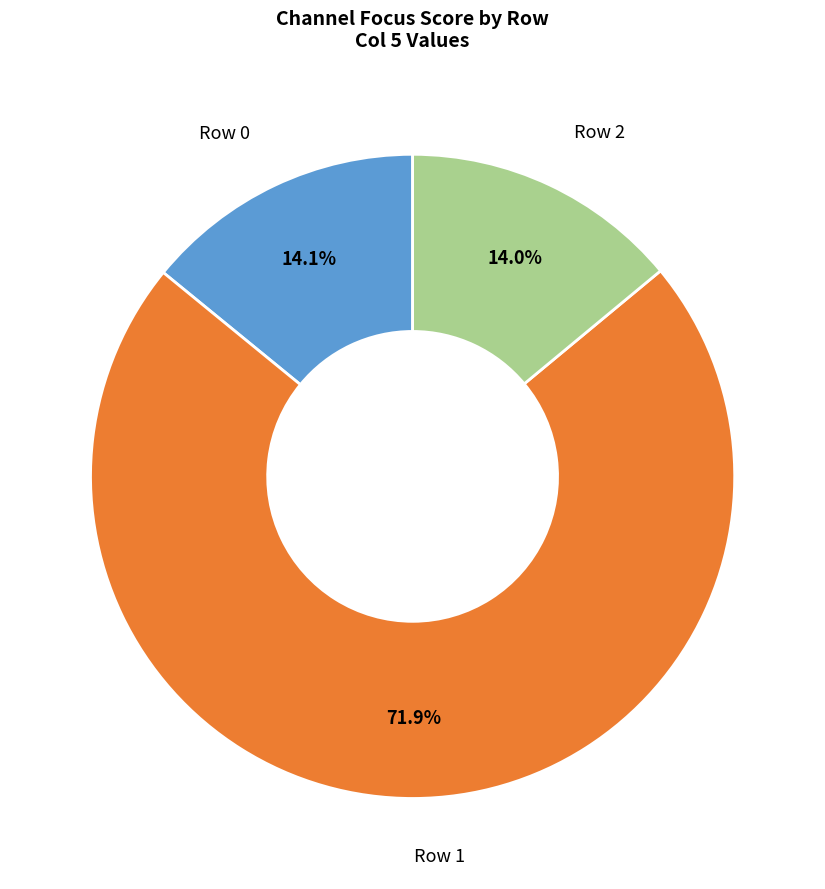

Which slice represents more than half of the pie?

Row 1